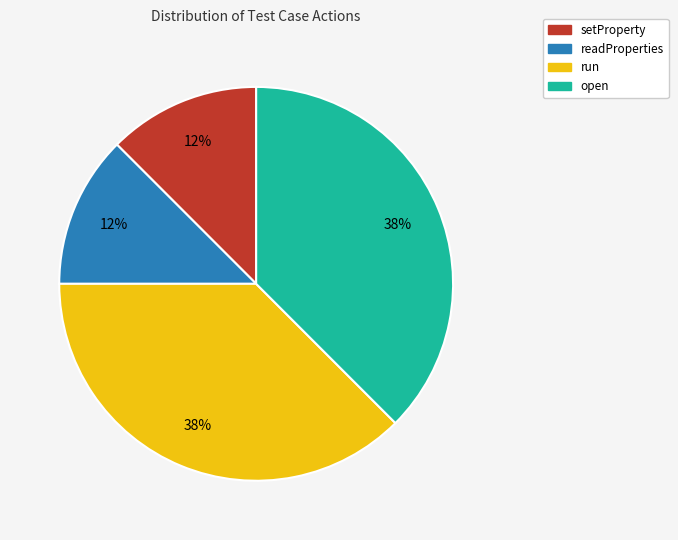

To the nearest percent, what is the combined percentage of run and readProperties?

50%